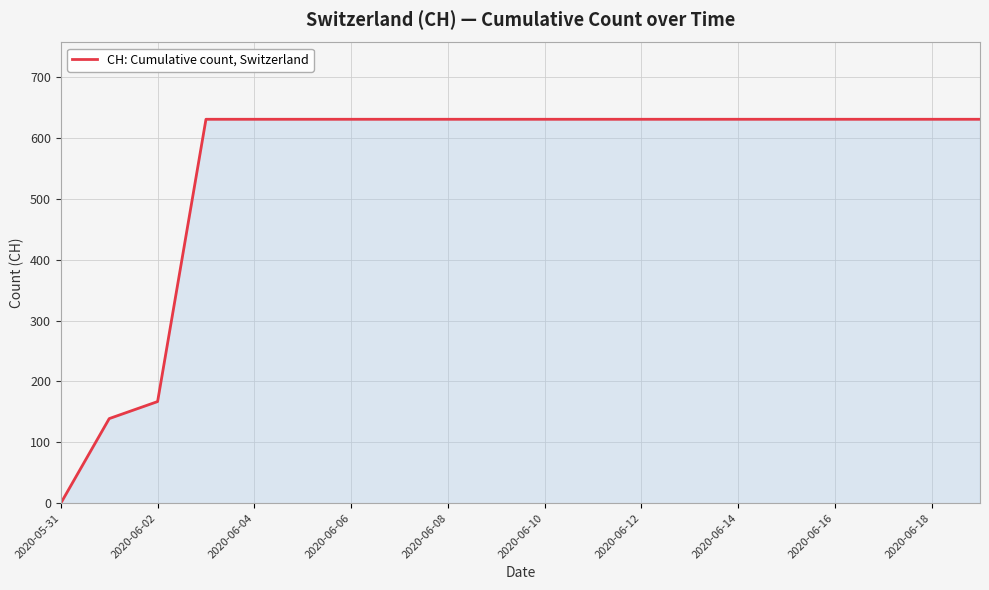

What is the difference between the maximum and minimum values?

631